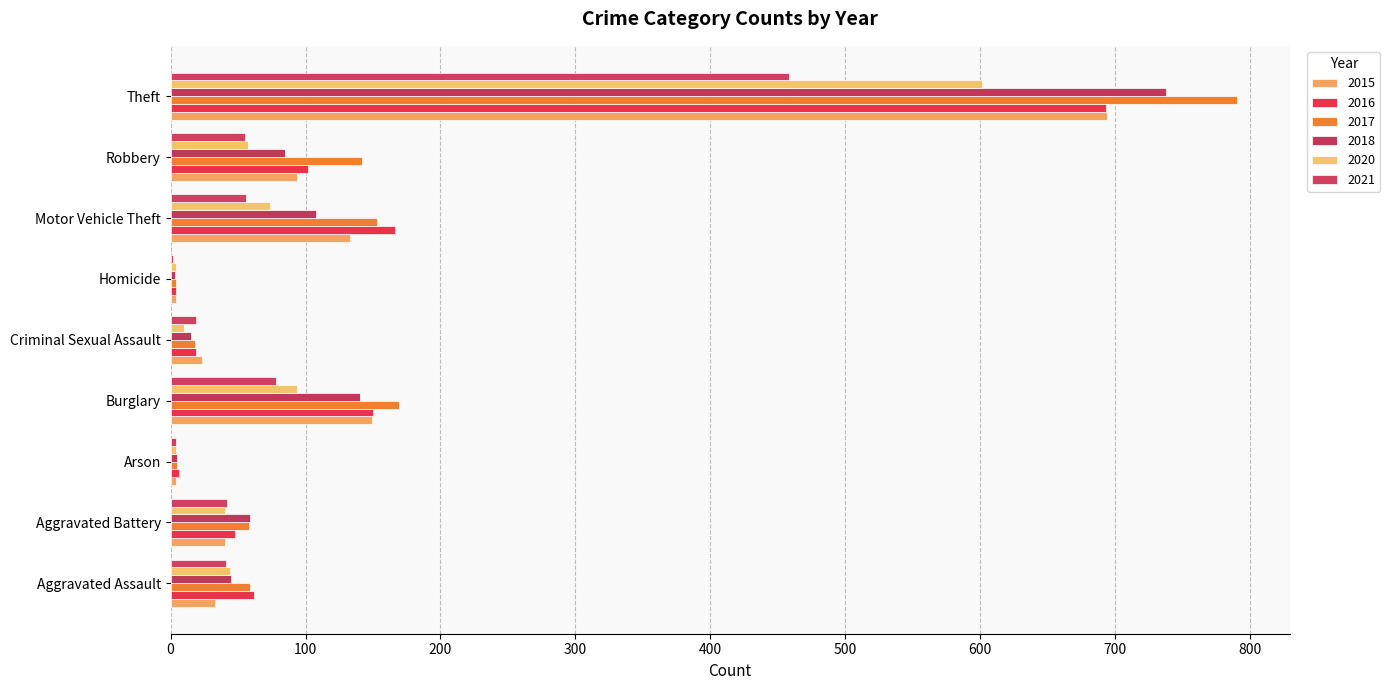

How many values in the 2016 series exceed 62?

4